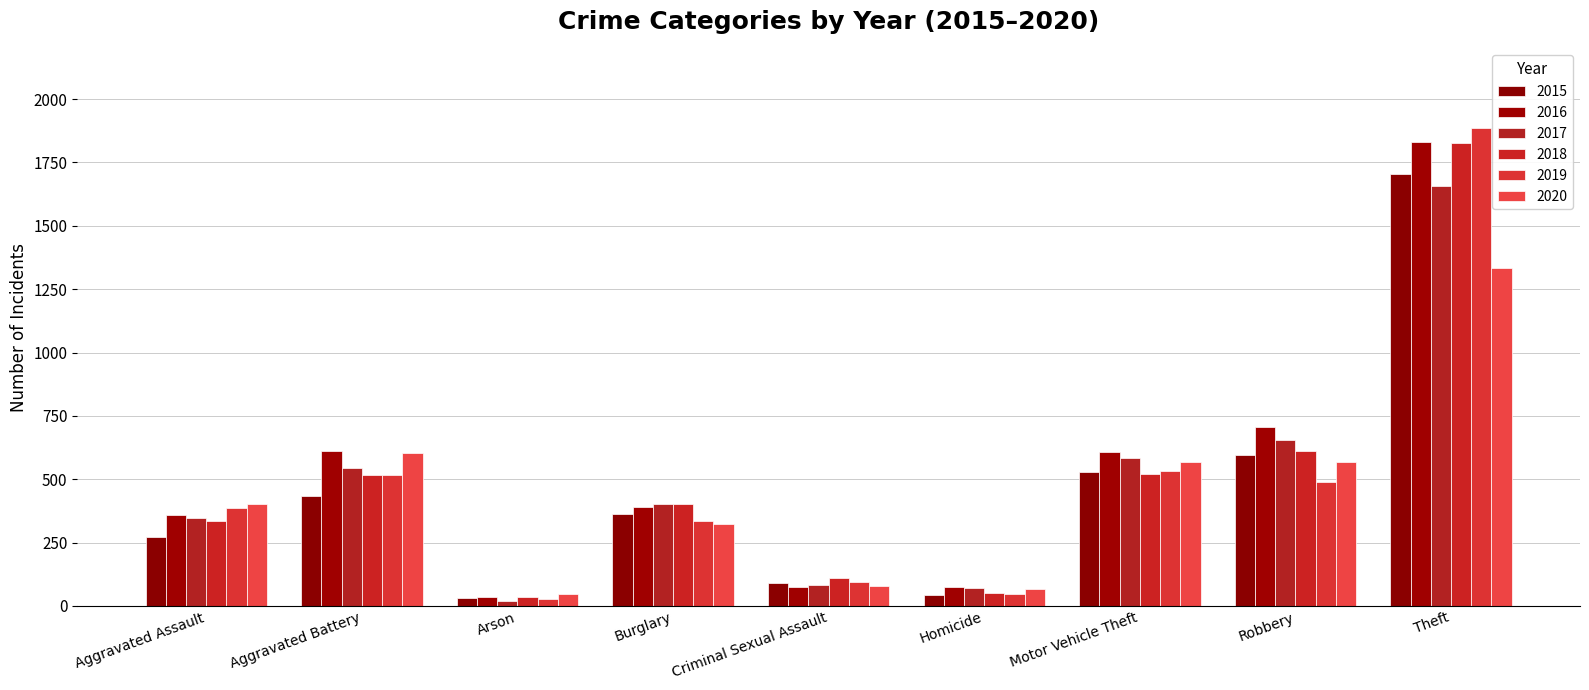

Which series has the widest spread of values?

2019